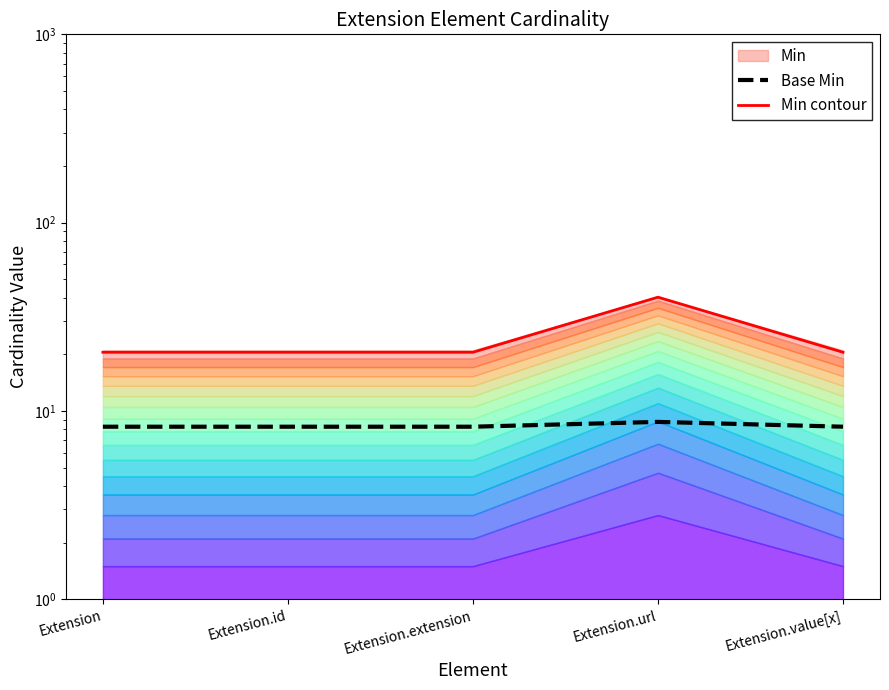

List the series in order of their overall mean, highest first.

Min contour, Base Min